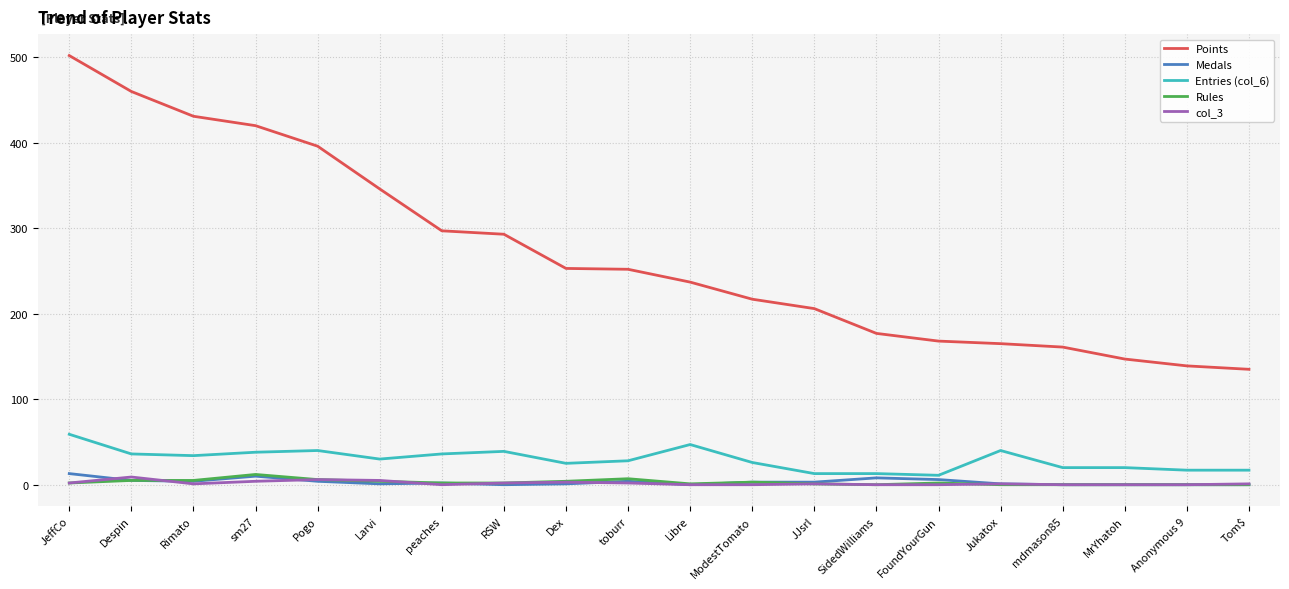

True or false: Medals and Points cross at least once.

False